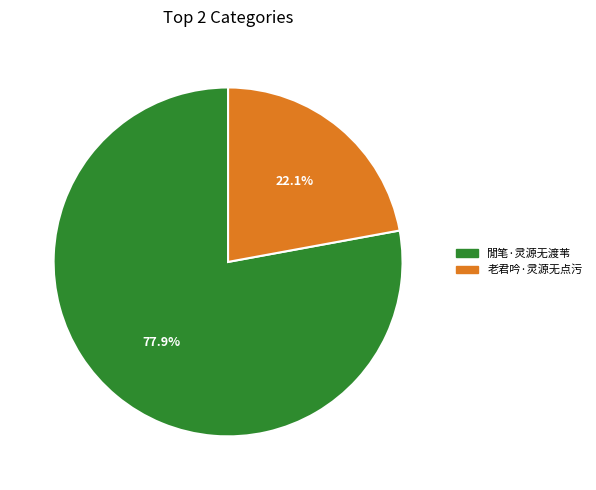

What is the smallest slice in the pie chart?

老君吟·灵源无点污